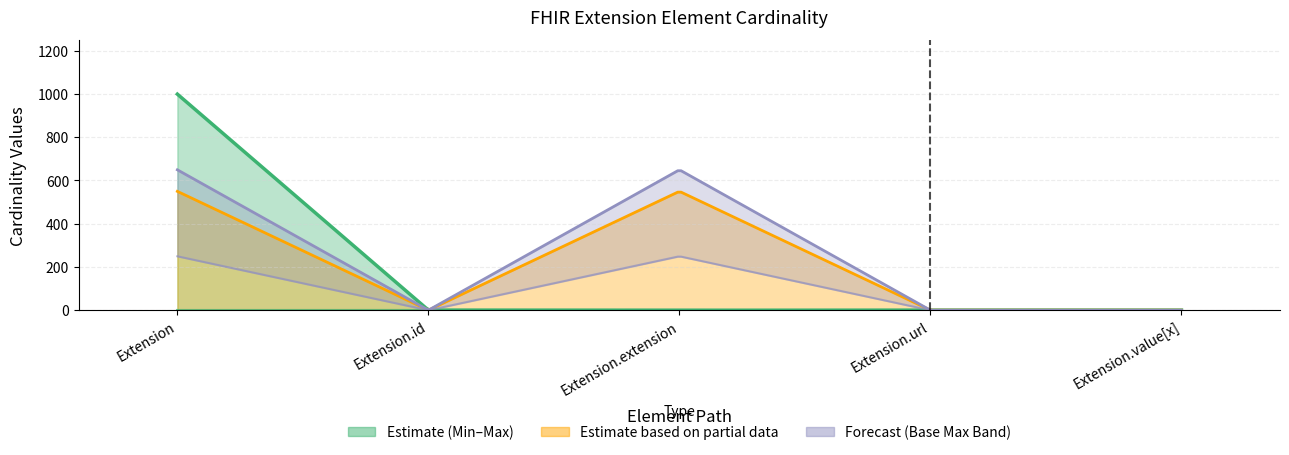

What is the label of the 3rd bar from the right?

Extension.extension